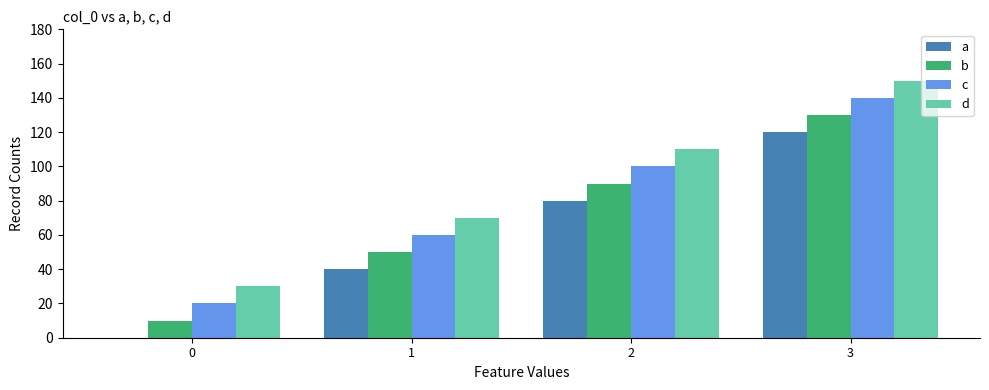

Is it true that c equals 140 at 3?

True